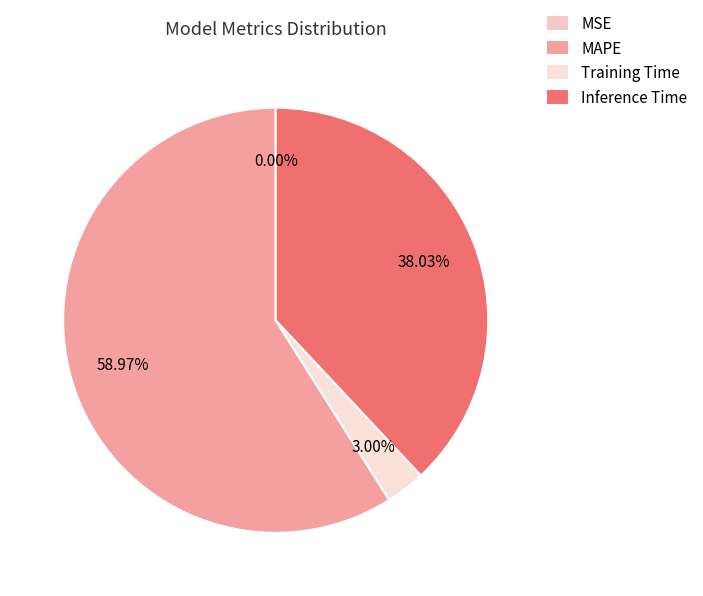

Count the number of slices in the pie.

4